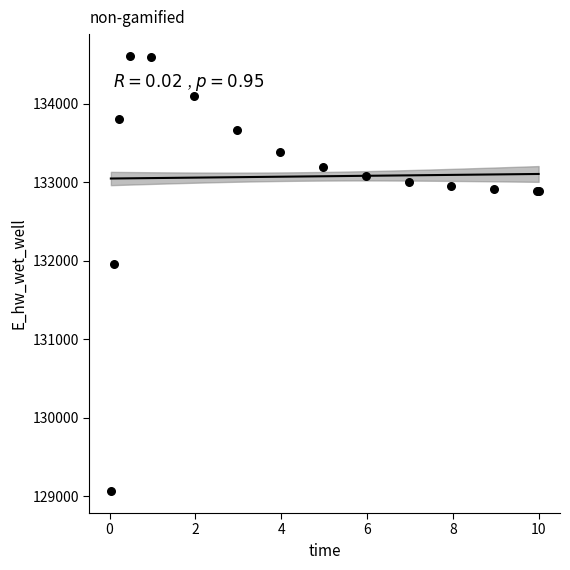

What Y value in the scatter plot is closest to 131836?

131956.7